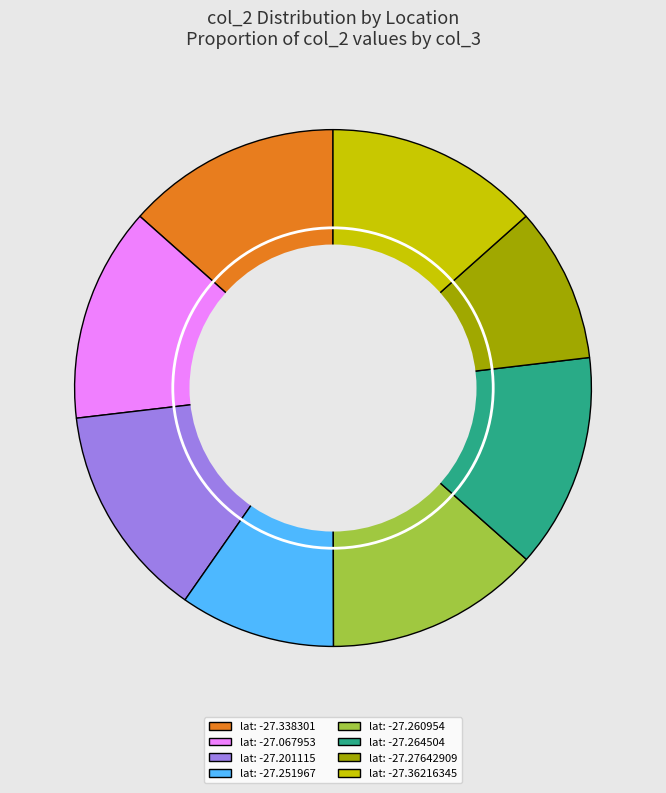

Does any single category account for the majority?

No